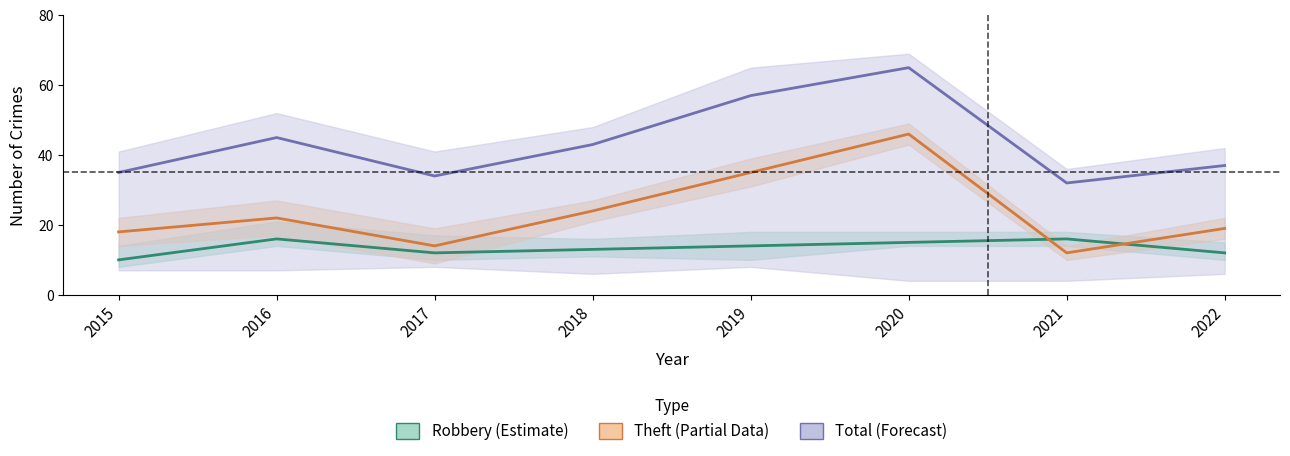

What is the value of the Robbery (Estimate) point at the 1st from the left?

10